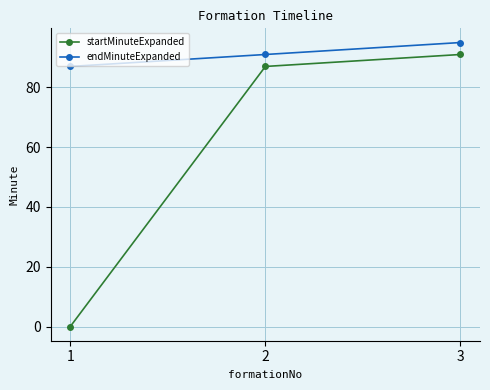

What is the spread (max minus min) of values at 2?

4